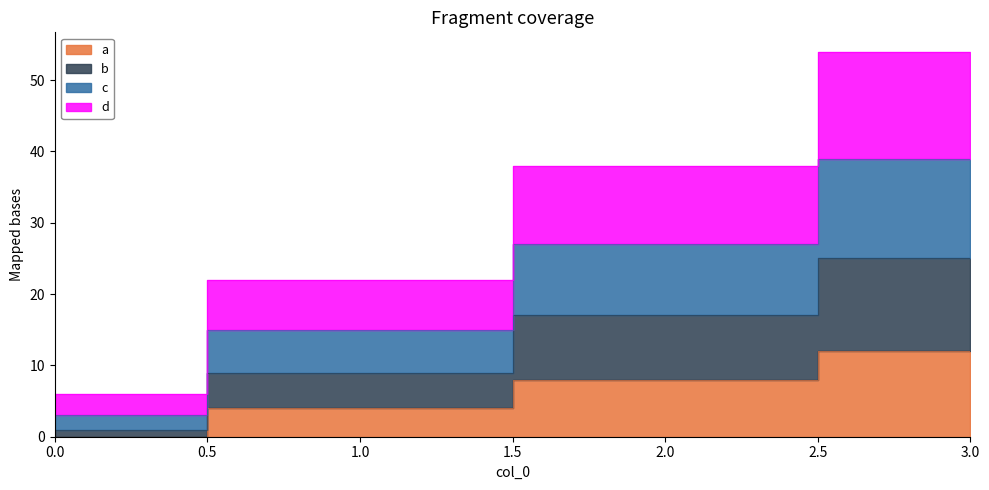

Reading right to left, what are all the values shown in this chart?

a: 3=12	2=8	1=4	0=0
b: 3=25	2=17	1=9	0=1
c: 3=39	2=27	1=15	0=3
d: 3=54	2=38	1=22	0=6